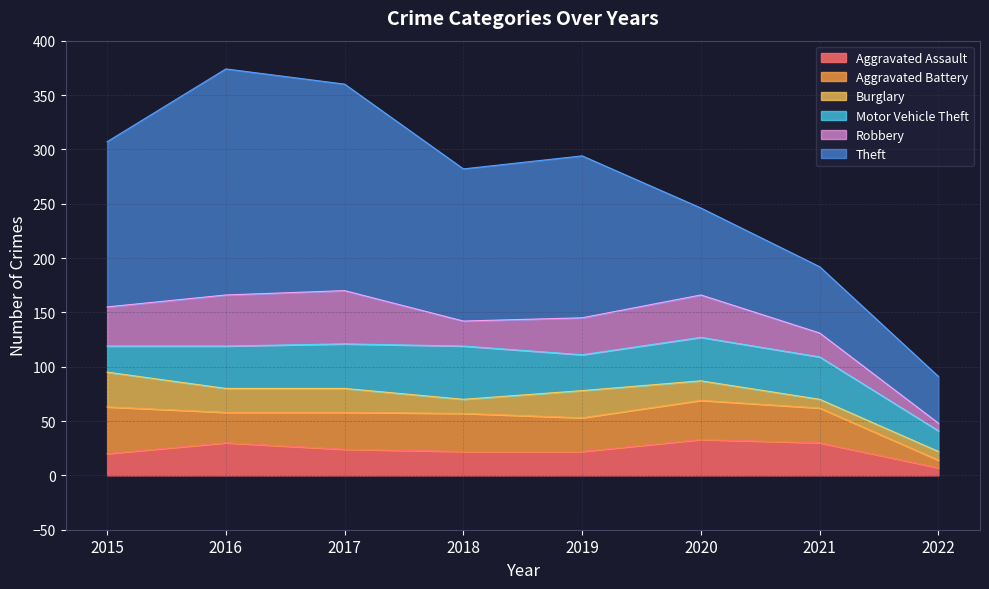

Reading left to right, list all the values displayed in this chart.

Aggravated Assault: 20	30	24	22	22	33	30	7
Aggravated Battery: 43	28	34	35	31	36	32	7
Burglary: 32	22	22	13	25	18	8	8
Motor Vehicle Theft: 24	39	41	49	33	40	39	19
Robbery: 36	47	49	23	34	39	22	7
Theft: 152	208	190	140	149	80	61	43